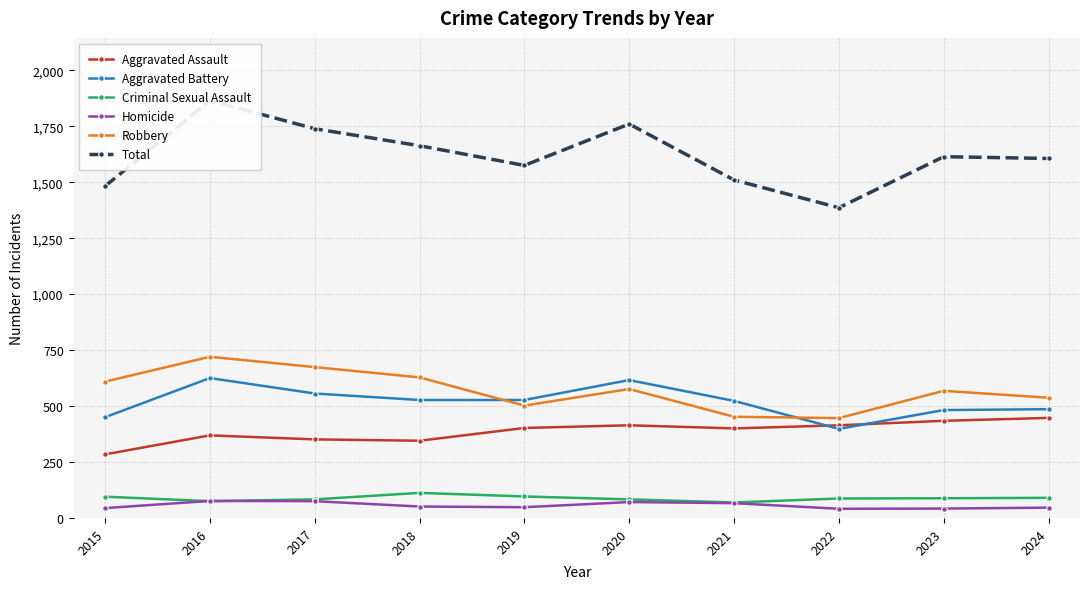

How many data points in Aggravated Battery are less than 527?

5